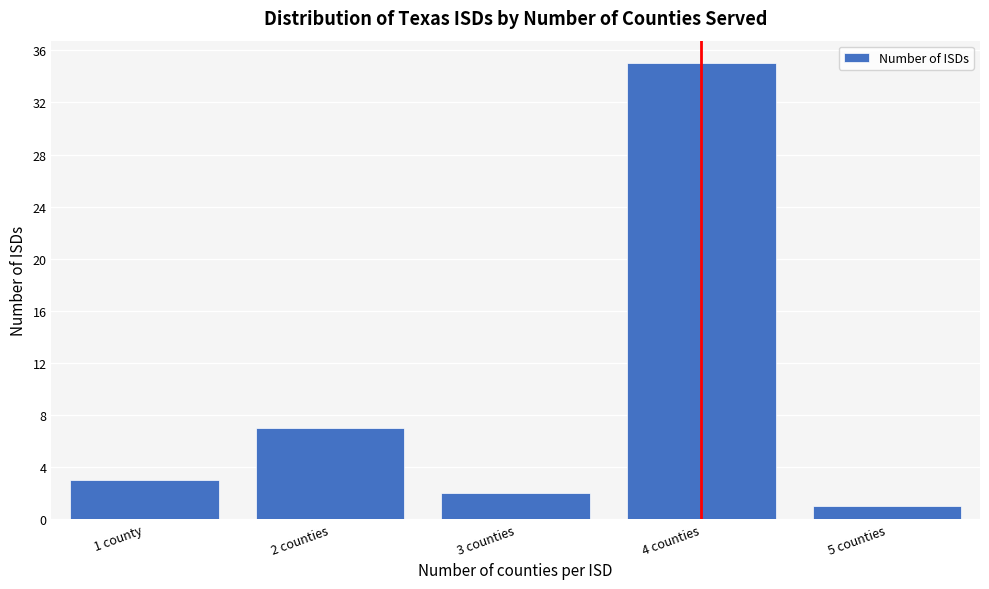

Reading right to left, transcribe all the data shown in this chart.

5 counties=1	4 counties=35	3 counties=2	2 counties=7	1 county=3